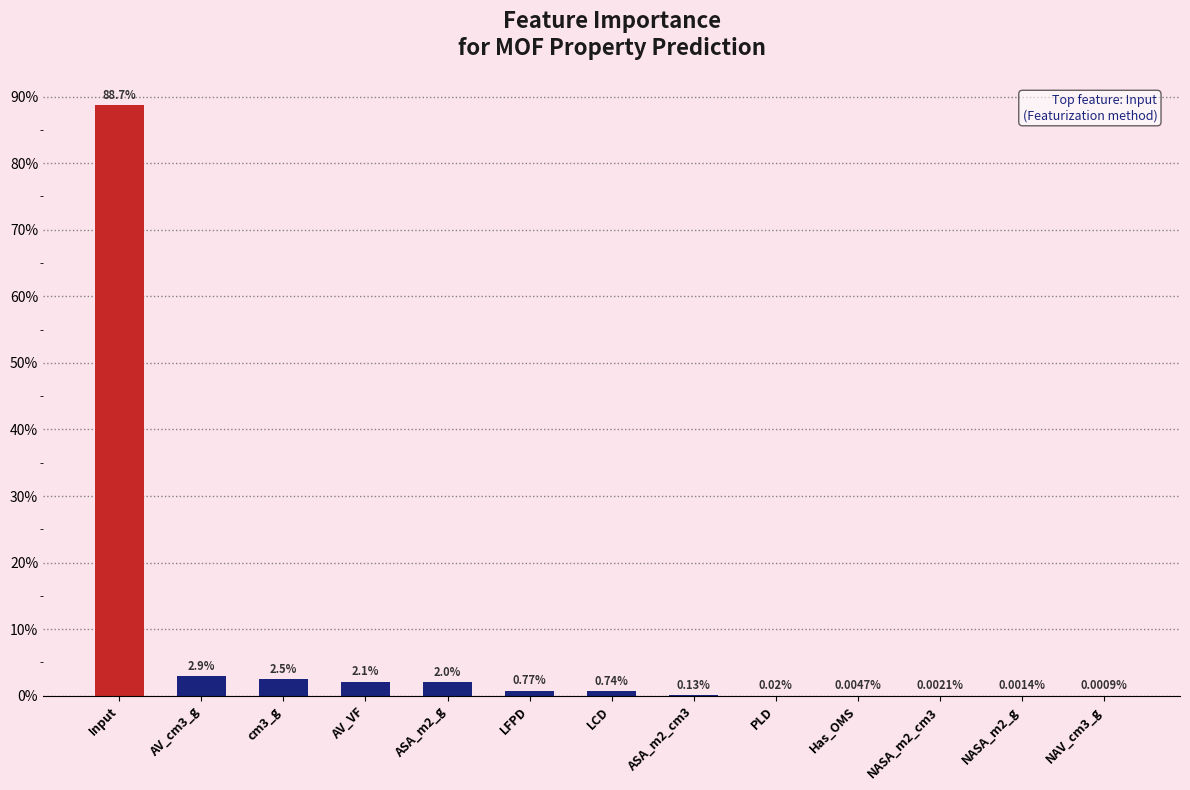

How many bars are there in total?

13